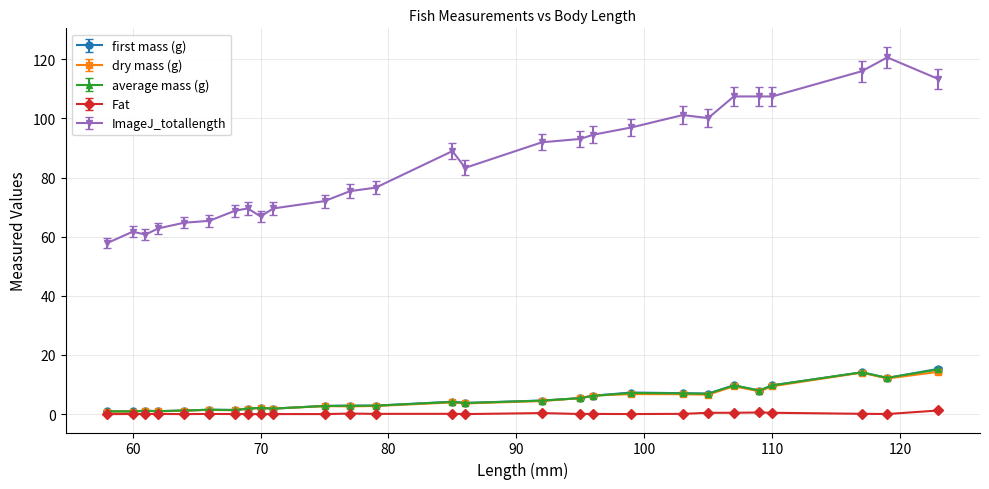

What is the maximum value shown in the chart?

120.6